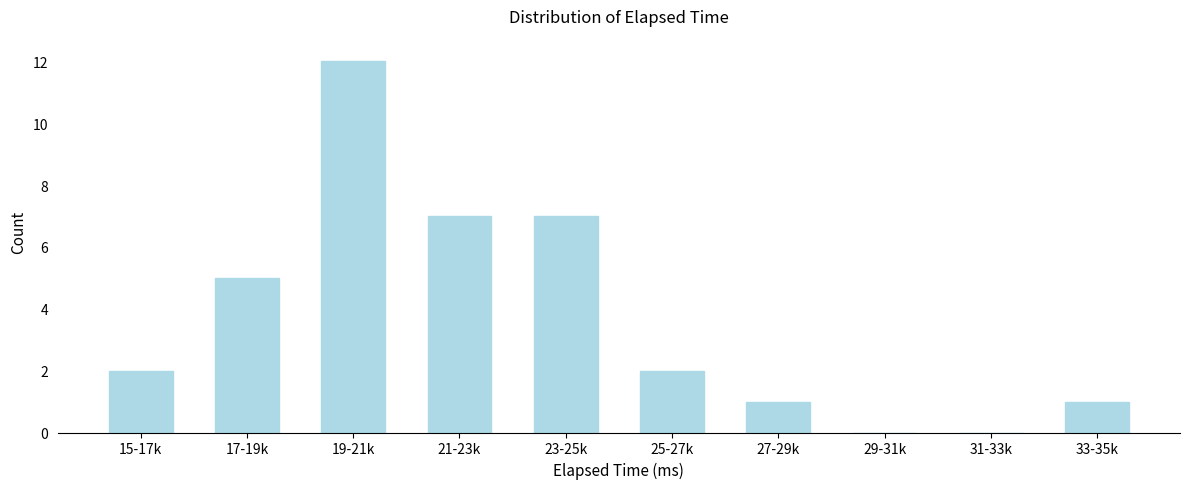

Reading left to right, list all the values displayed in this chart.

15-17k=2	17-19k=5	19-21k=12	21-23k=7	23-25k=7	25-27k=2	27-29k=1	29-31k=0	31-33k=0	33-35k=1